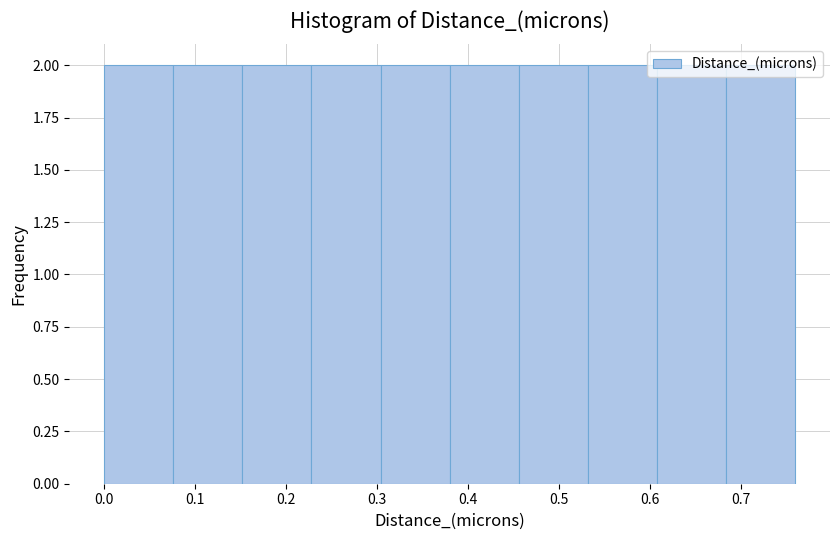

What is the height of the bar covering 0.228 to 0.304 on the x-axis? Neither the bar edges nor the heights are printed on the chart, so give them approximately, as read against the axes.

2